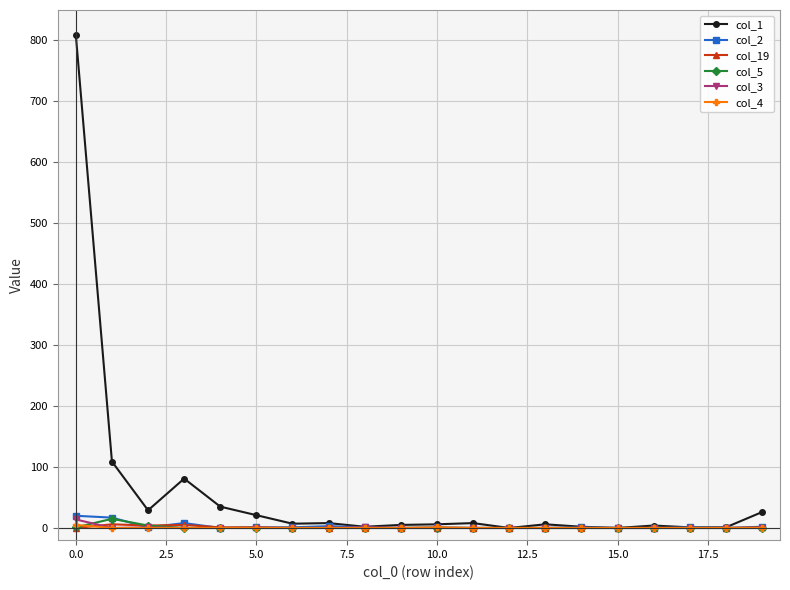

Is this an area chart (filled region under the line)?

No